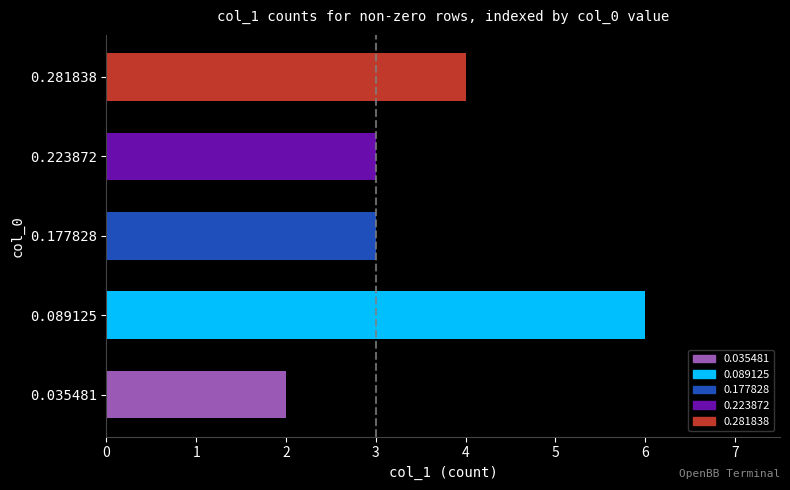

What is the difference between the values at 0.089125 and 0.223872?

3